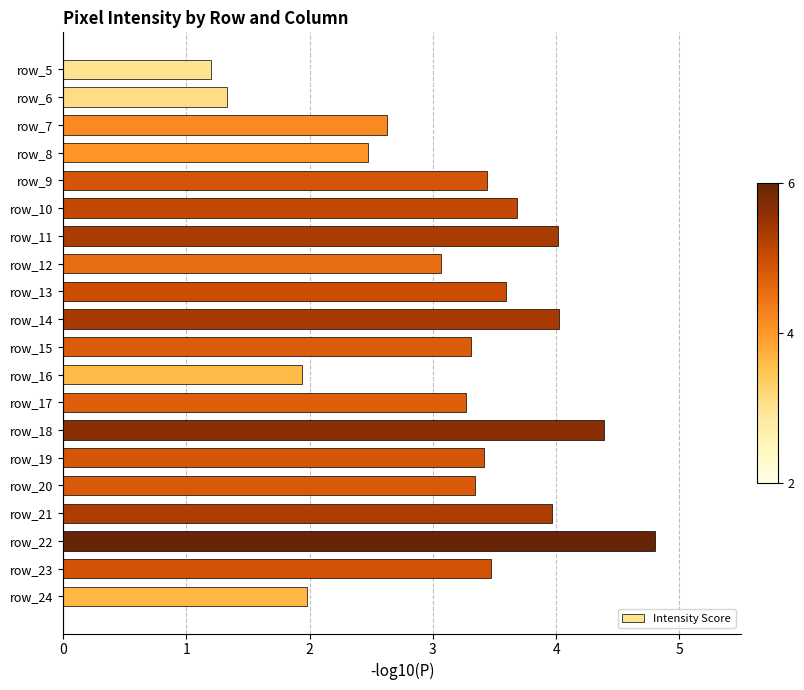

What is the difference between the maximum and minimum values?

3.6